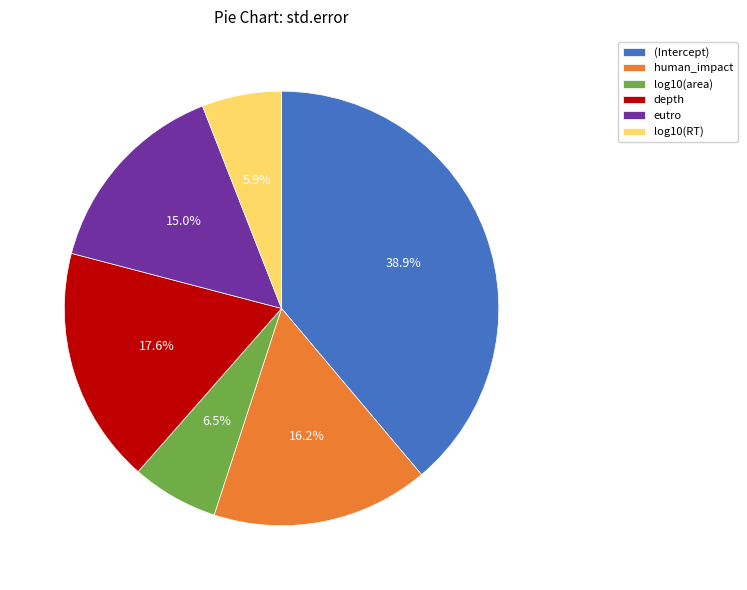

True or false: depth accounts for 6% of the total.

False